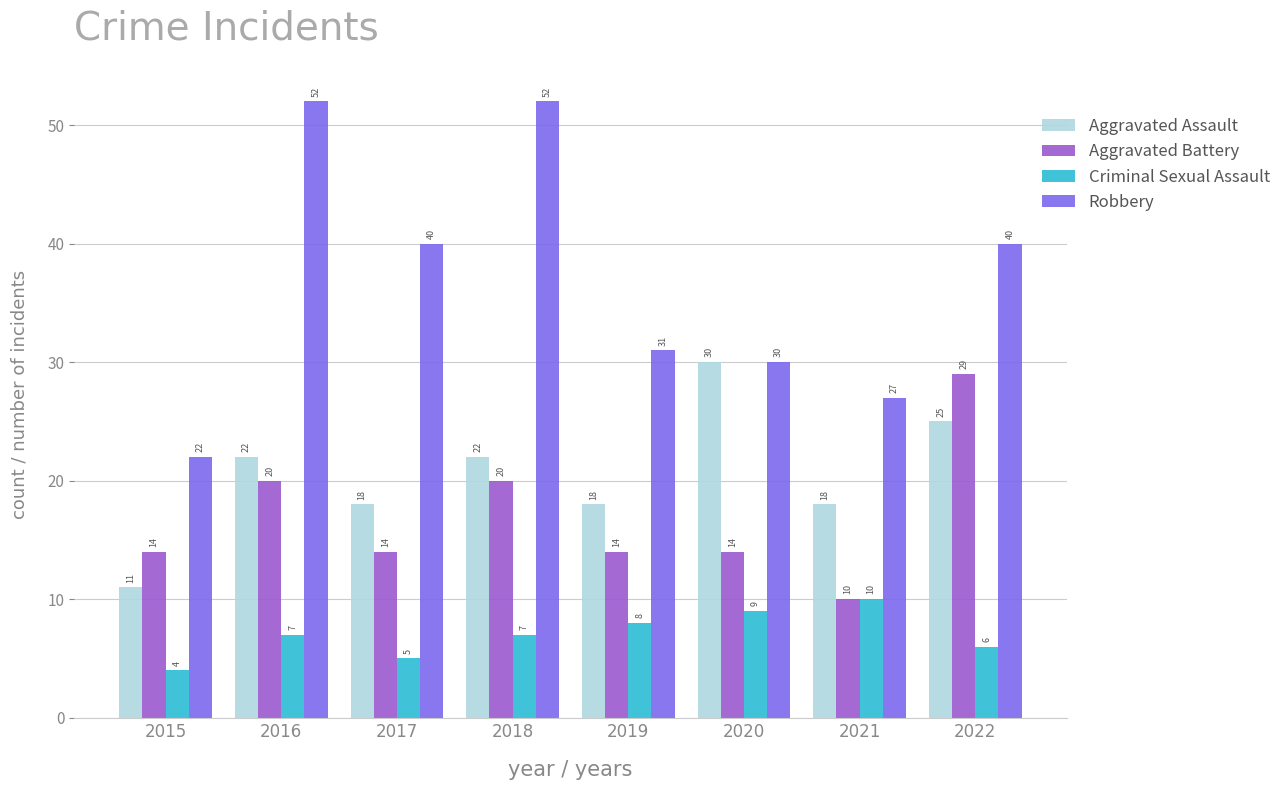

The Robbery series shows 30 at 2020. True or false?

True